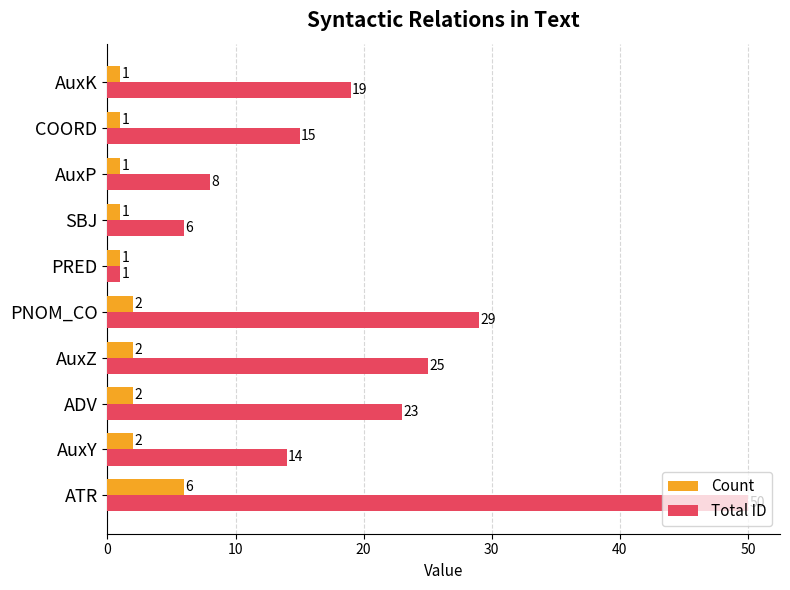

What is the sum of the Count values at ATR and PNOM_CO?

8